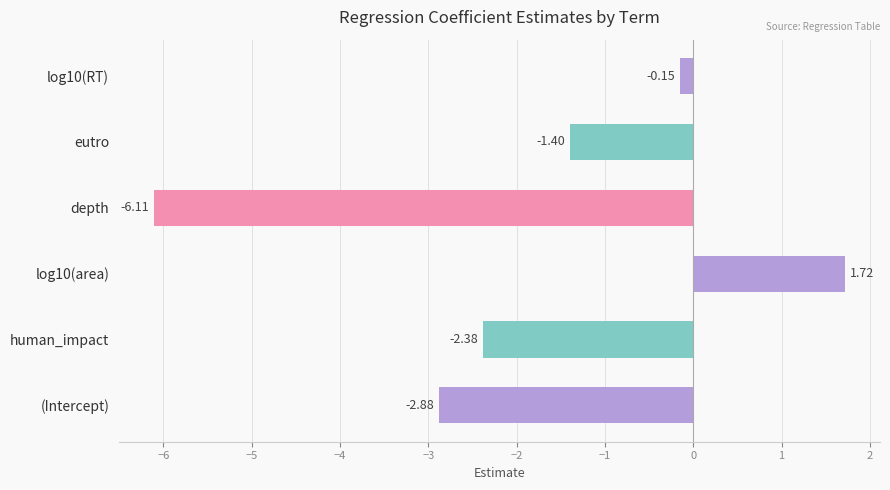

At which category does the chart reach its peak across all series?

log10(area)